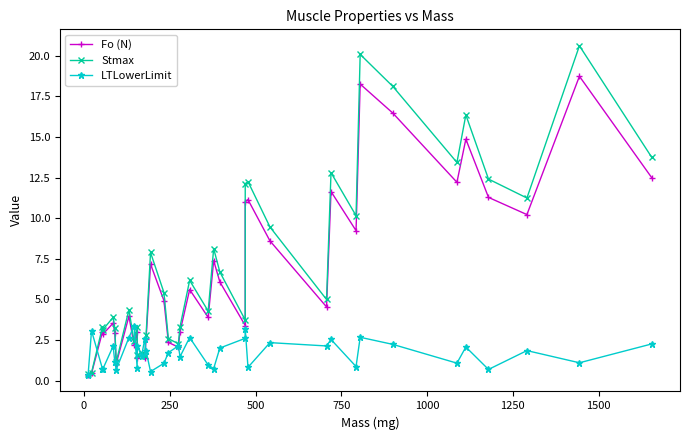

True or false: Stmax and Fo (N) intersect in this chart.

False